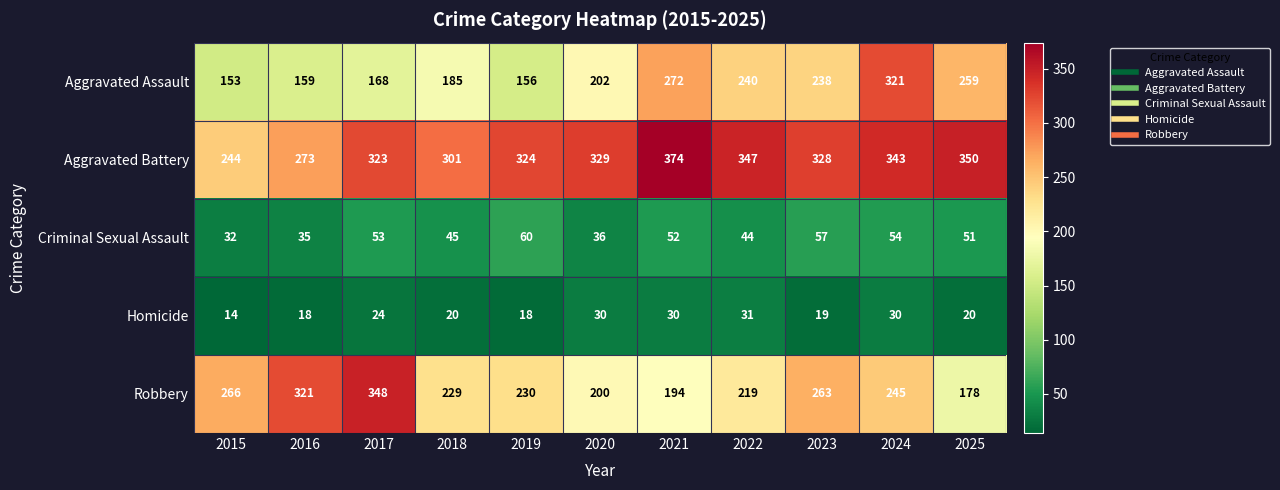

What is the sum of all Criminal Sexual Assault values?

519